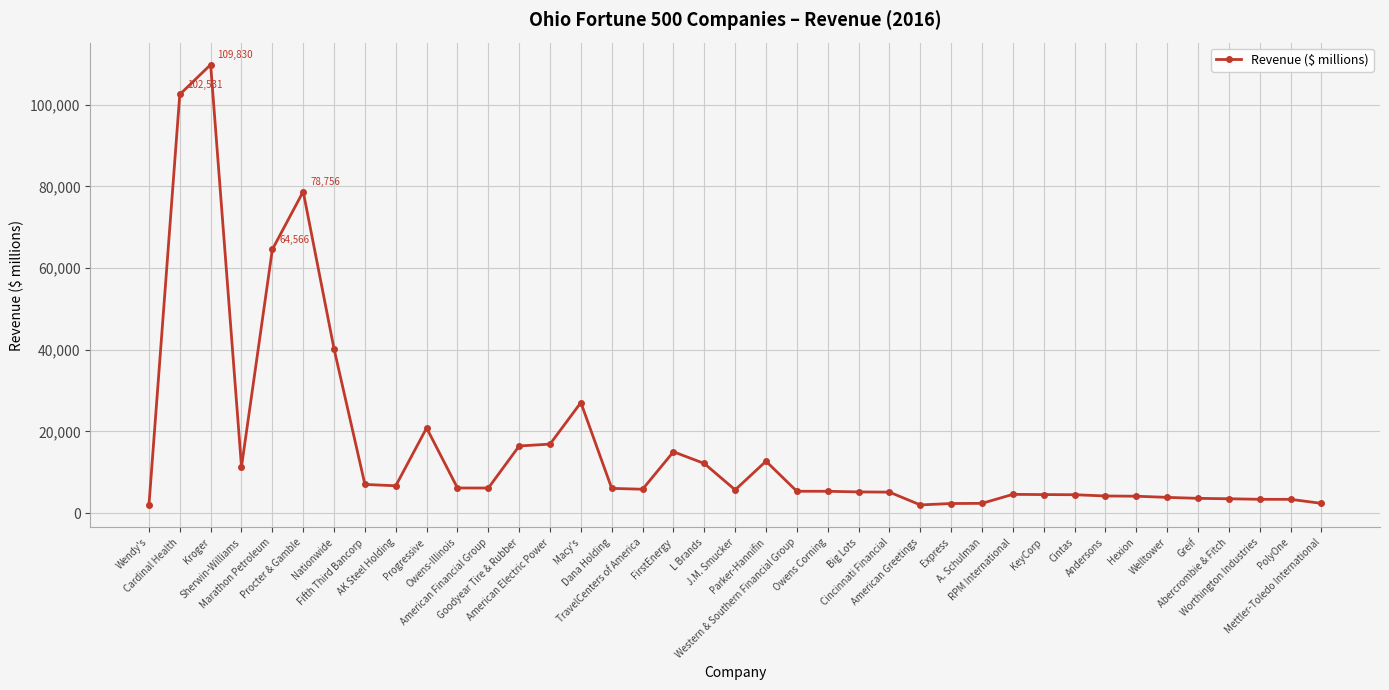

What is the sum of all values?

643866